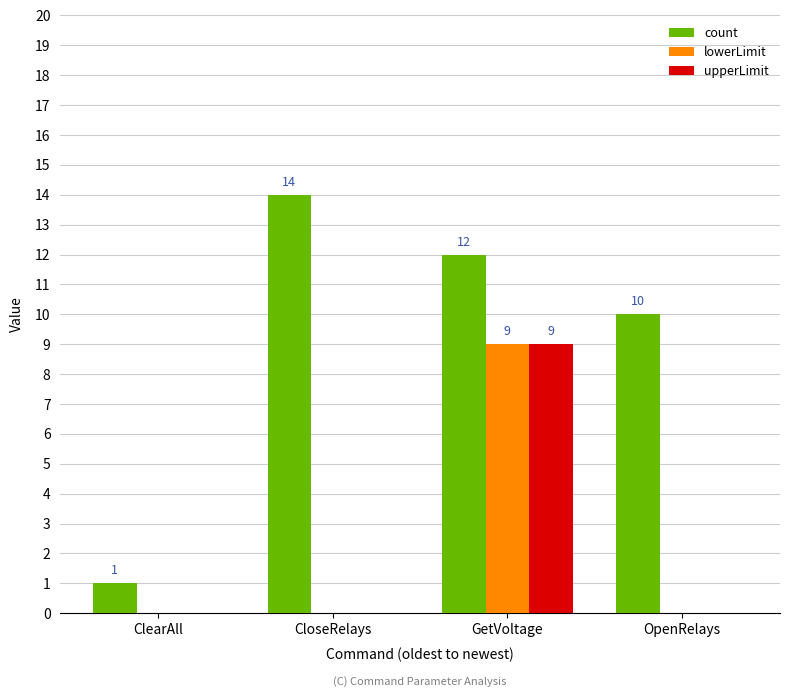

At which category is the sum across all series the highest?

GetVoltage